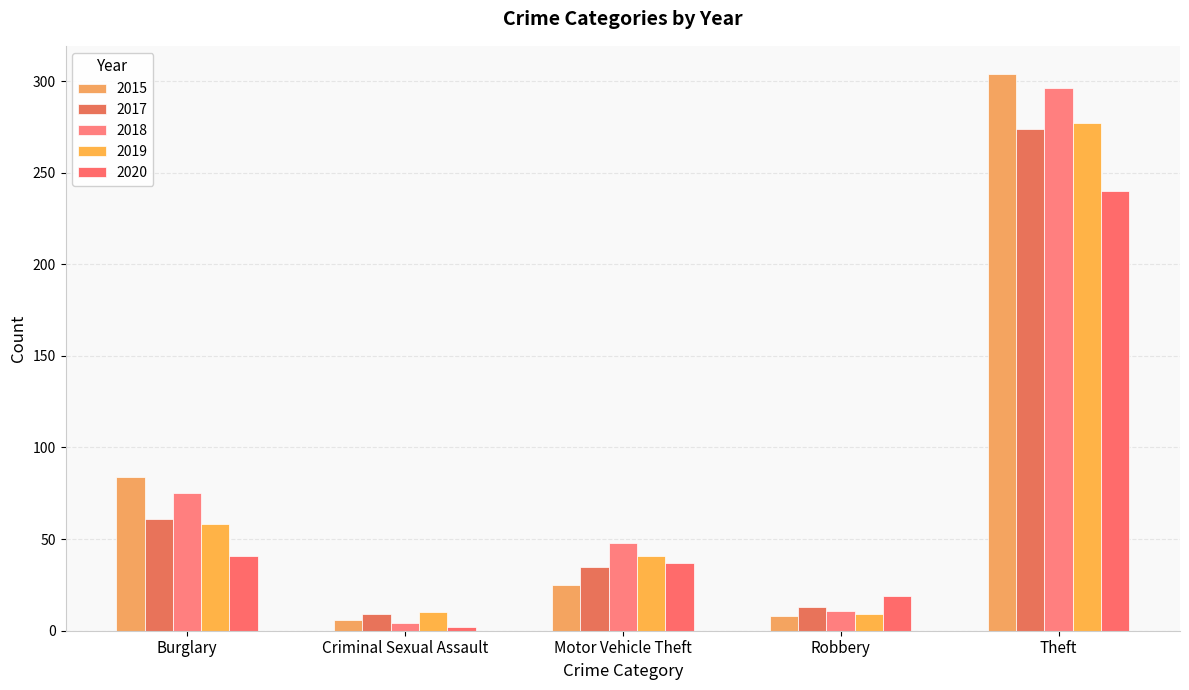

At which category does the chart reach its minimum across all series?

Criminal Sexual Assault